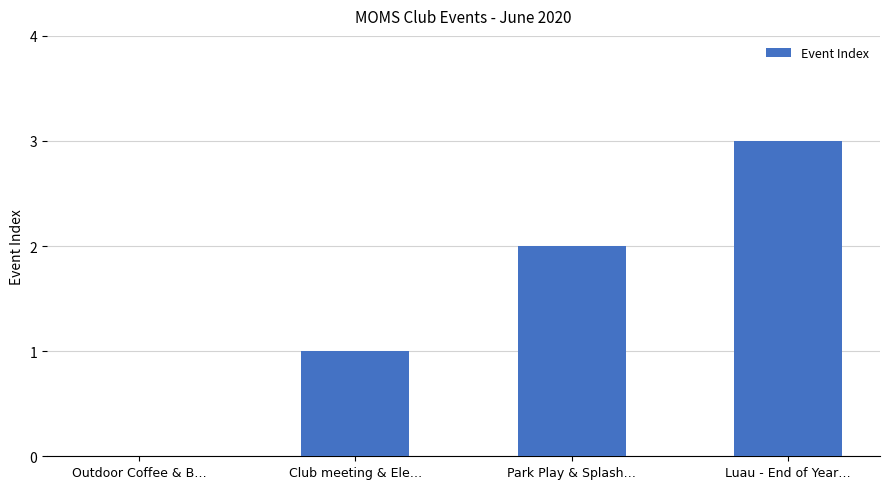

How many positive values are there?

3